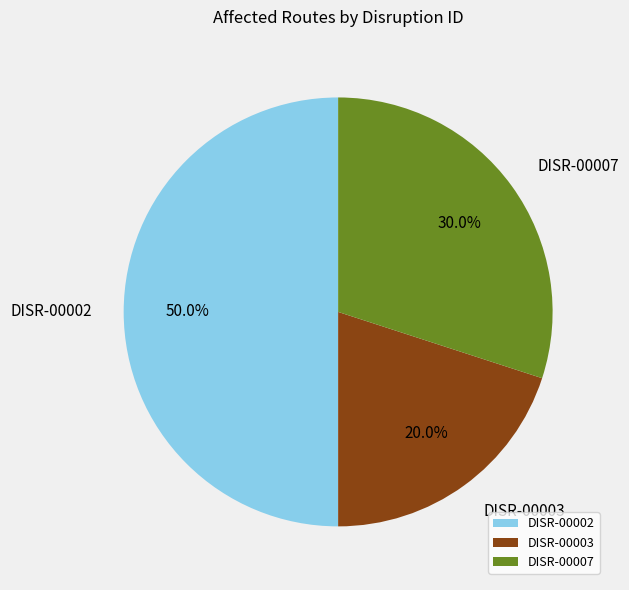

To the nearest percent, what percentage of the pie is DISR-00002?

50%